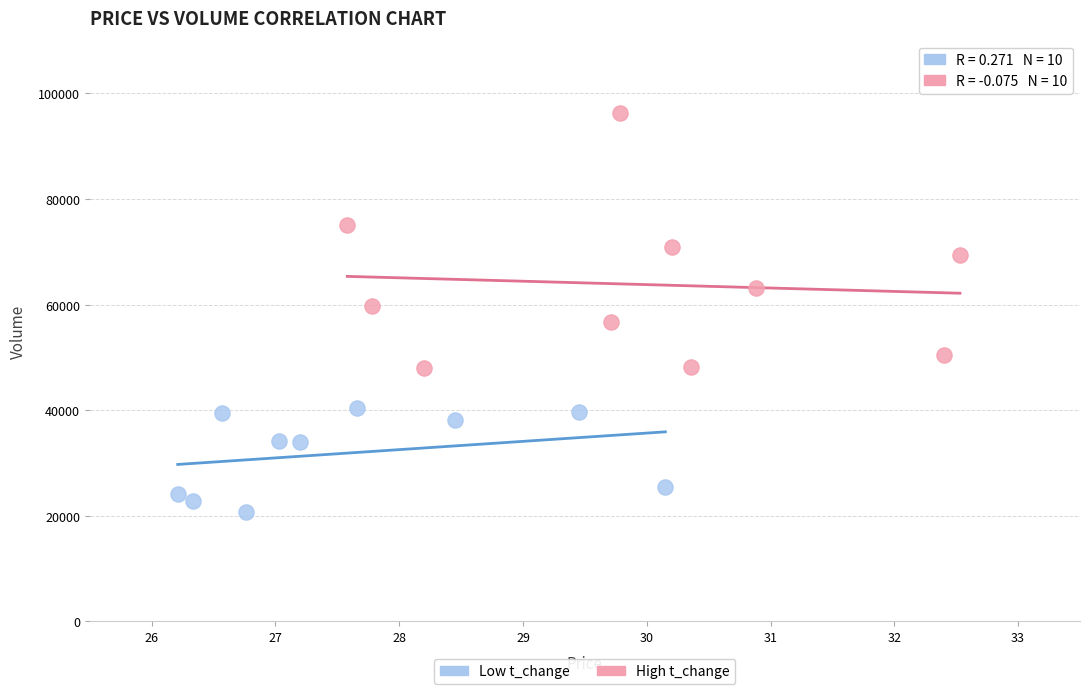

Which series has the largest Y range (max minus min)?

High t_change